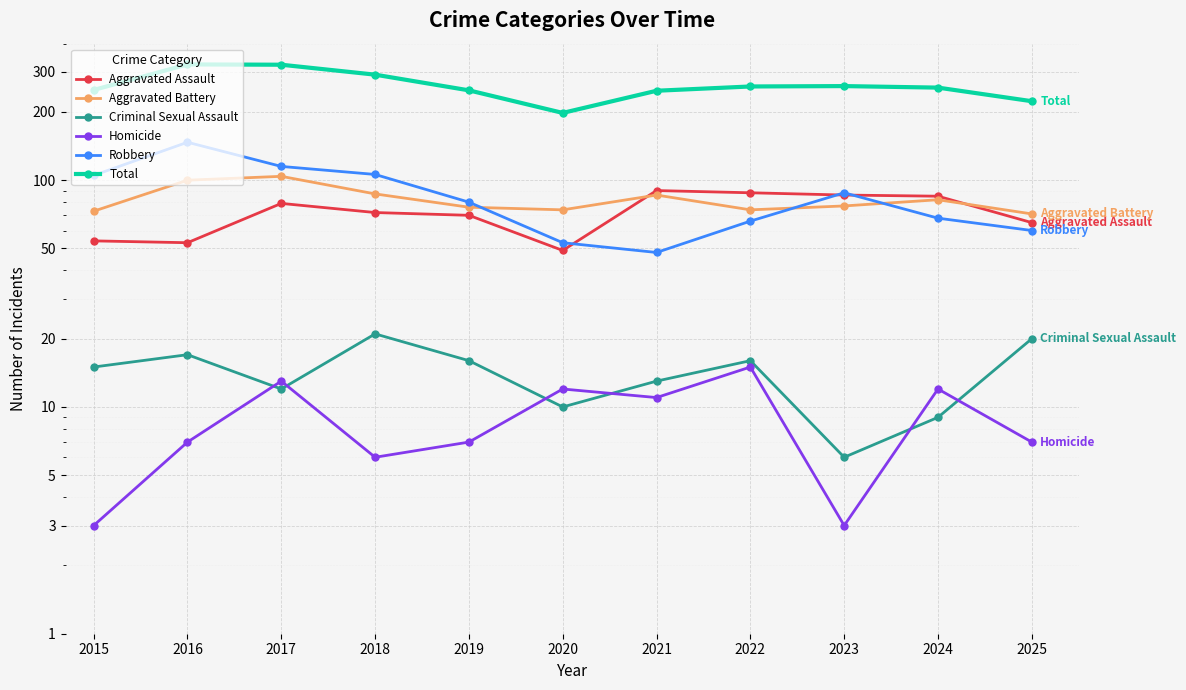

Is the value of Robbery at 2016 greater than the value of Total at 2019?

No